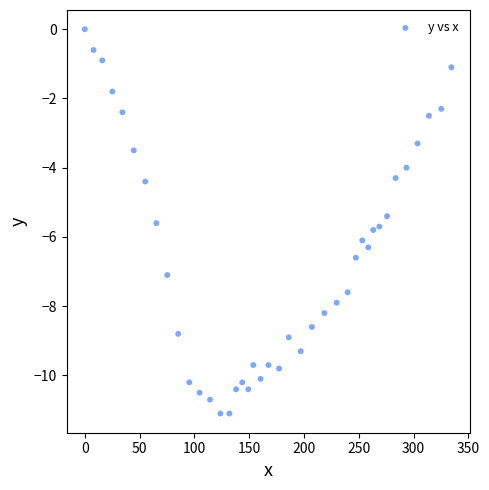

What Y value in the scatter plot is closest to -5?

-5.4